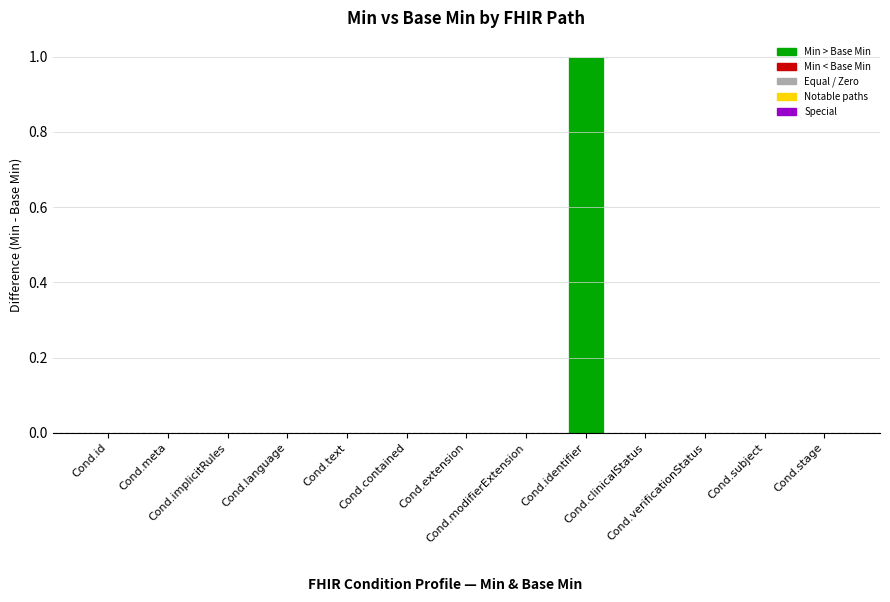

Reading right to left, extract all data points from this chart.

Cond.stage=0	Cond.subject=0	Cond.verificationStatus=0	Cond.clinicalStatus=0	Cond.identifier=1	Cond.modifierExtension=0	Cond.extension=0	Cond.contained=0	Cond.text=0	Cond.language=0	Cond.implicitRules=0	Cond.meta=0	Cond.id=0